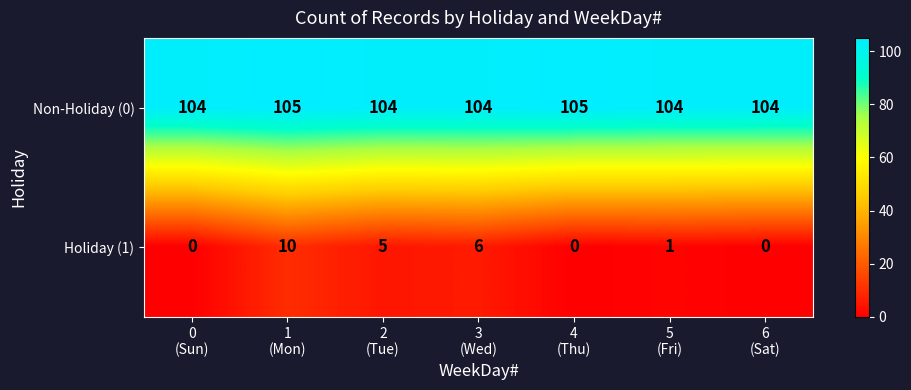

List the series in order of their peak value, highest first.

Non-Holiday (0), Holiday (1)